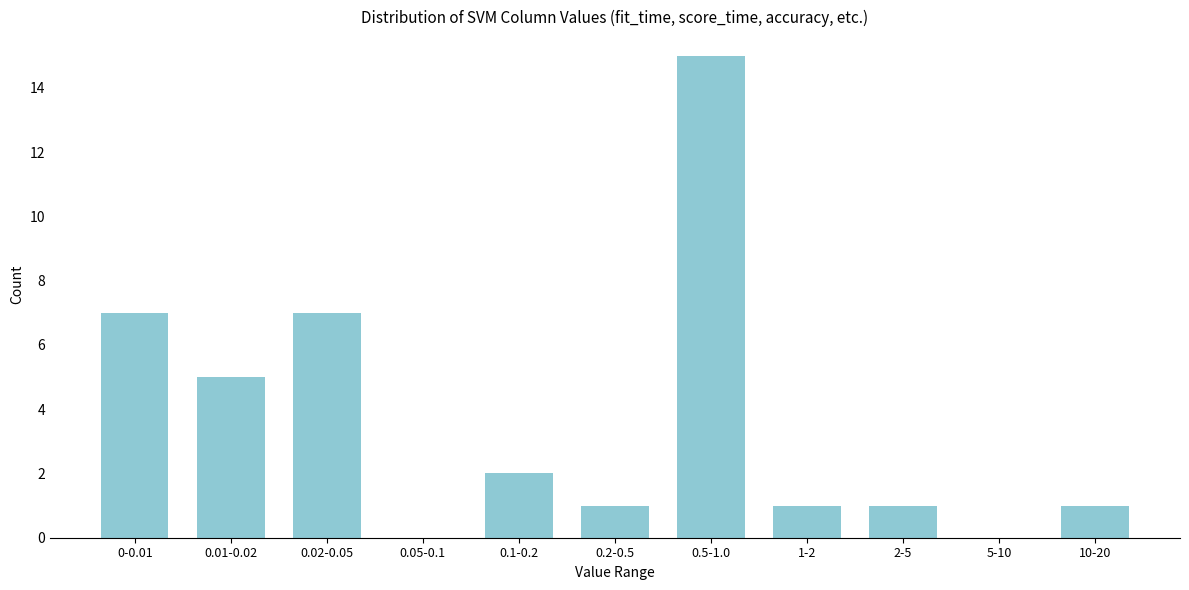

Reading left to right, list all the values displayed in this chart.

0-0.01=7	0.01-0.02=5	0.02-0.05=7	0.05-0.1=0	0.1-0.2=2	0.2-0.5=1	0.5-1.0=15	1-2=1	2-5=1	5-10=0	10-20=1